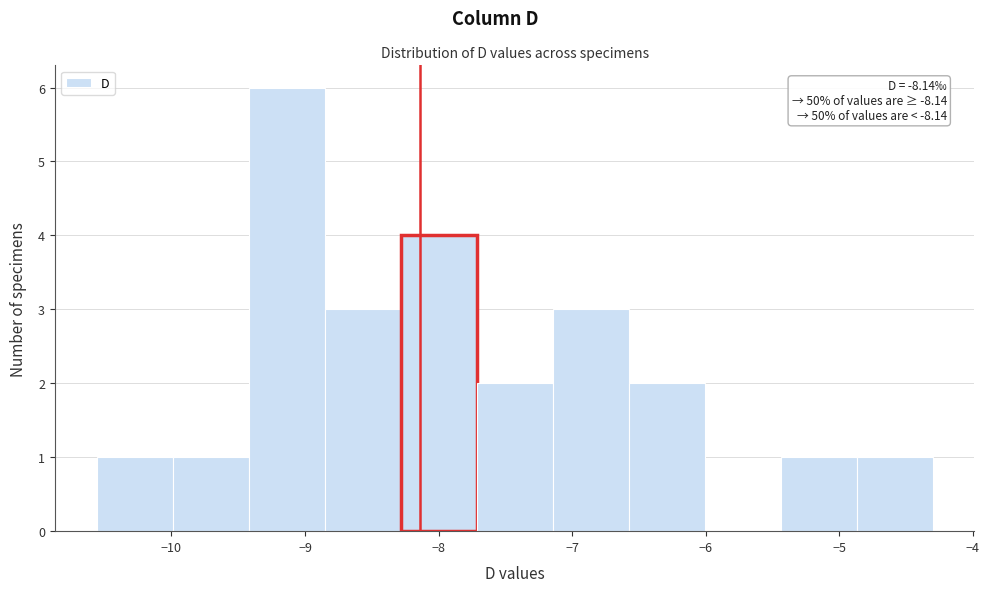

Which range on the x-axis has the tallest bar?

-9.4 to -8.9